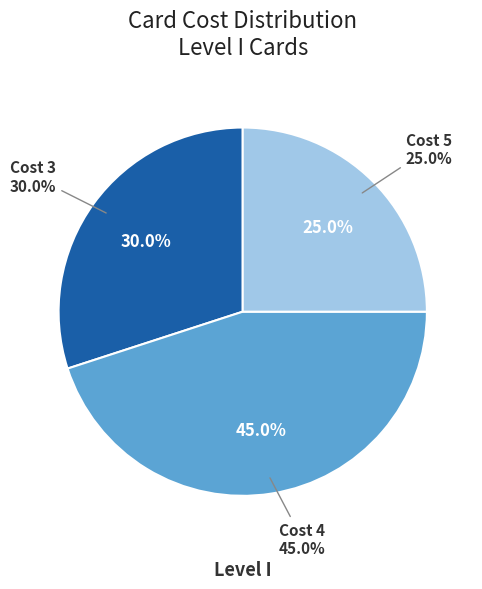

Does 13 account for over 50% of the chart?

No